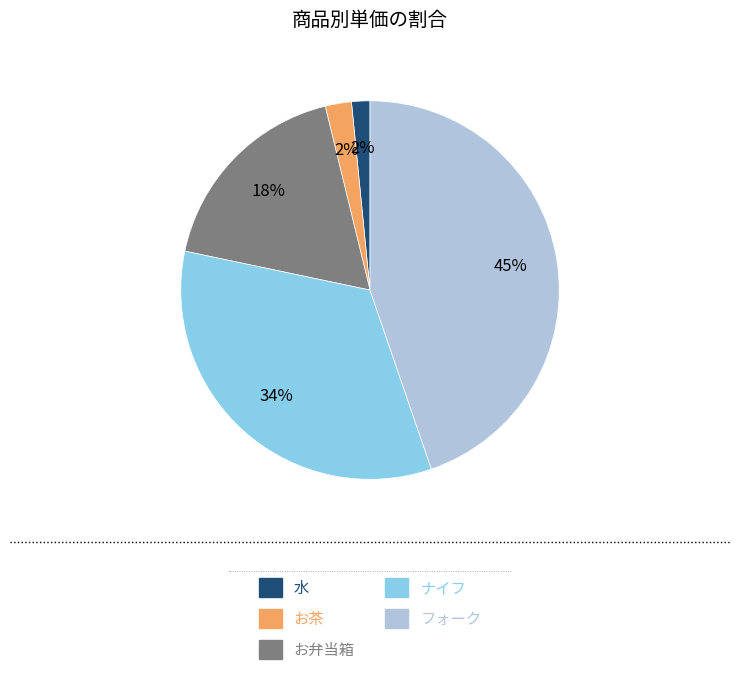

To the nearest percent, what percentage of the pie is お茶?

2%